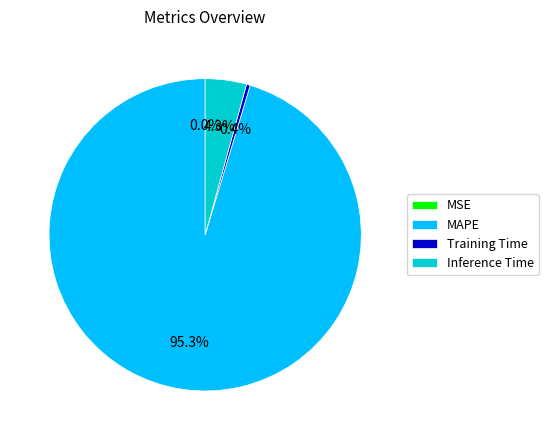

What percentage do Training Time and Inference Time together represent?

4.7%